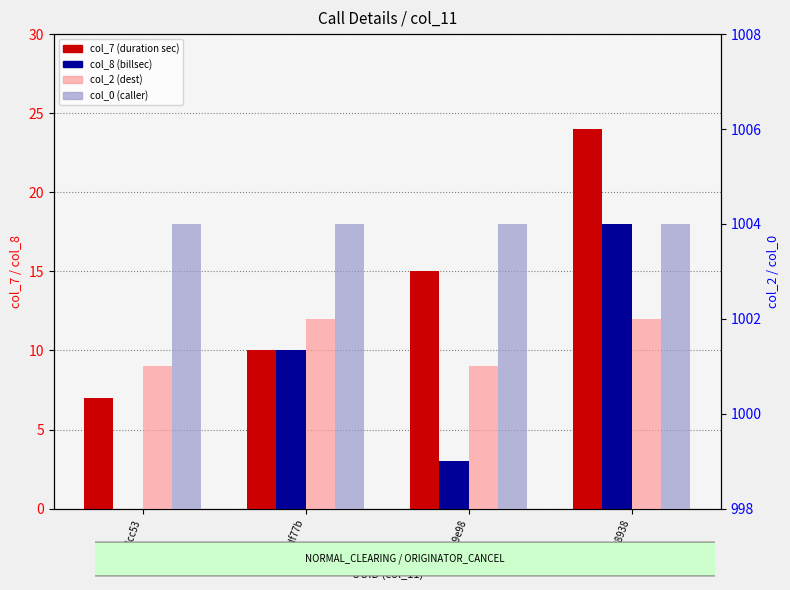

True or false: col_0 has a value of 484 at 0fadcc53.

False